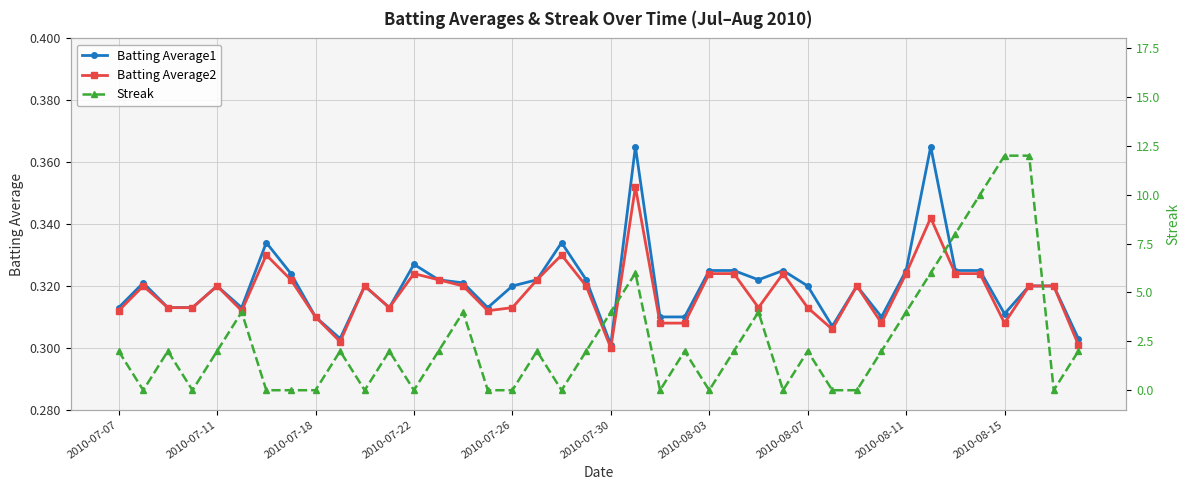

After their last crossing, which series has the higher values: Streak or Batting Average2?

Streak